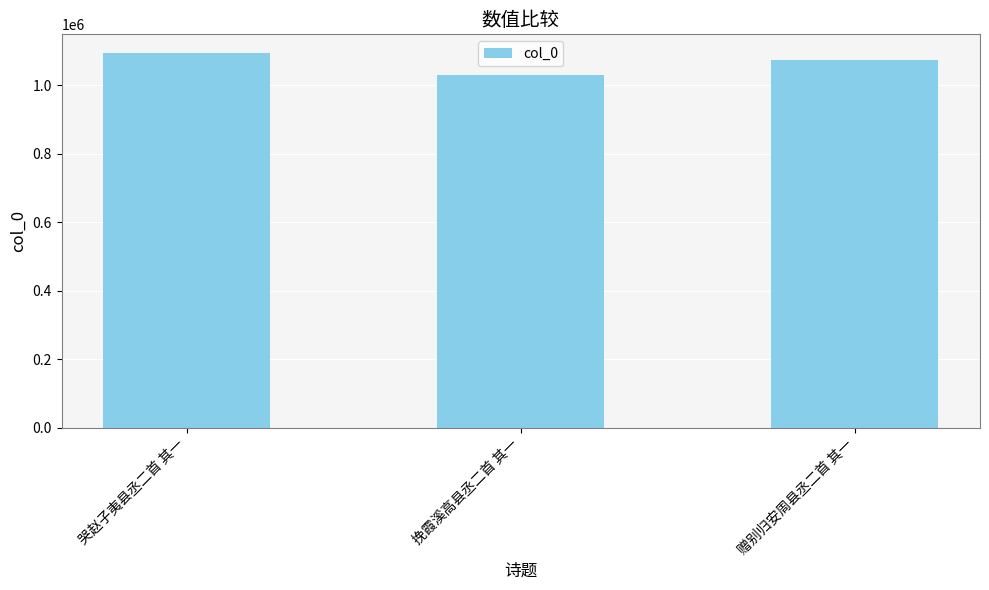

What is the average value?

1065098